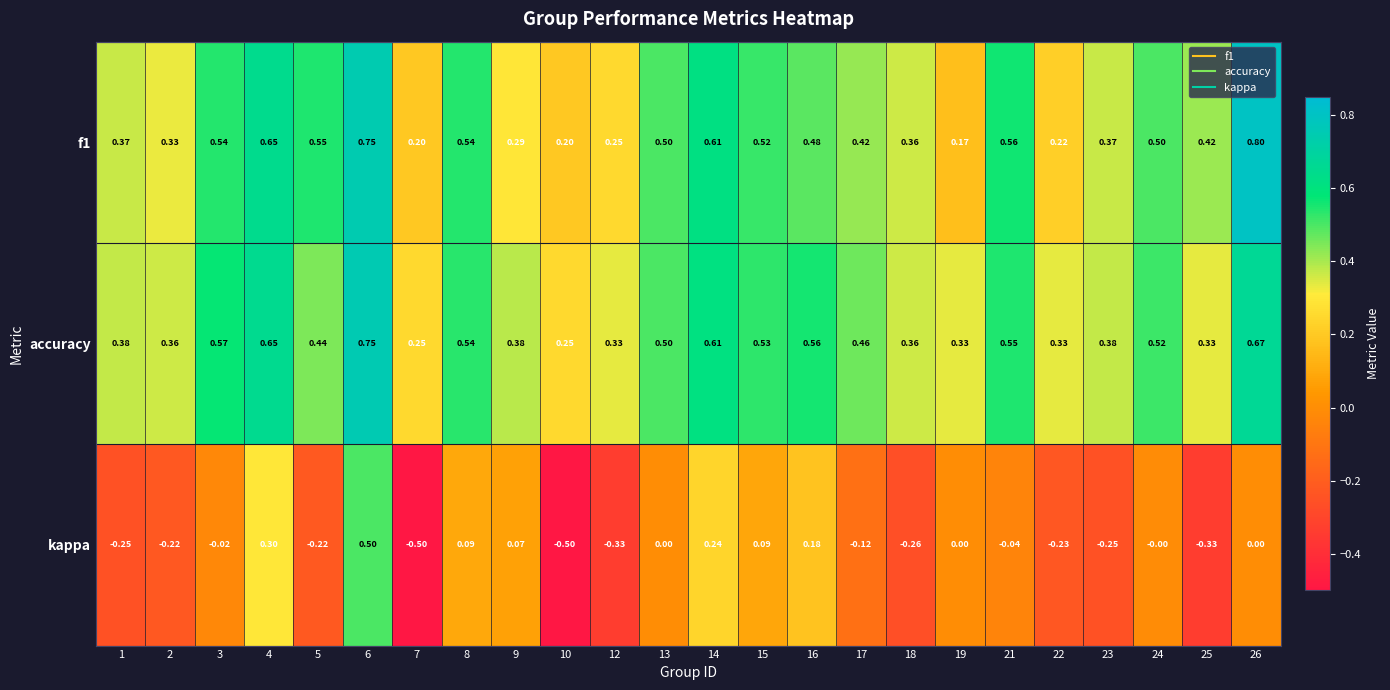

Is the value of kappa at 15 greater than the value of accuracy at 2?

No